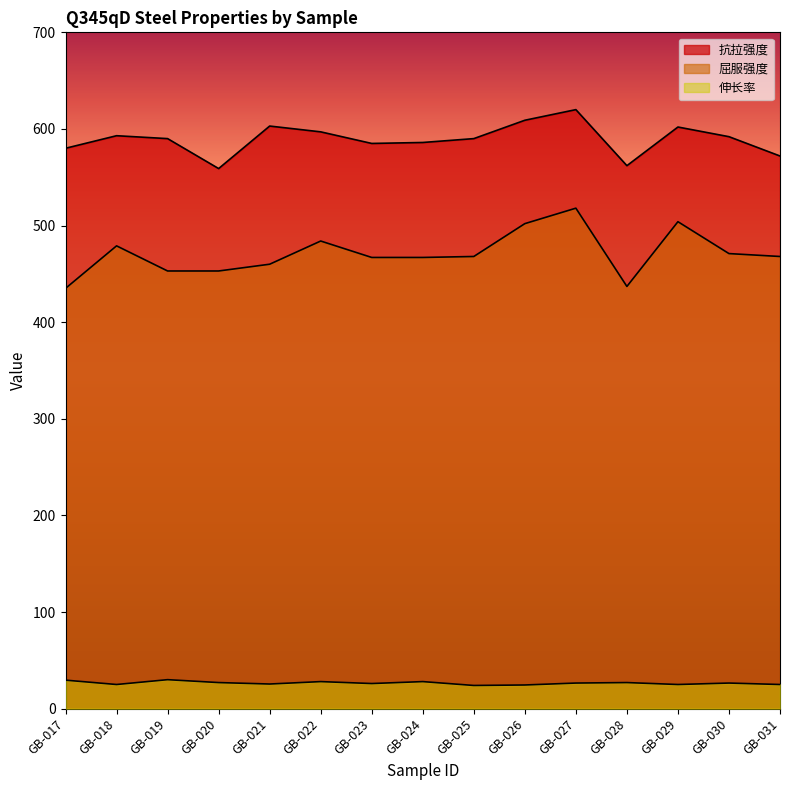

What is the maximum value for 伸长率?

30.0